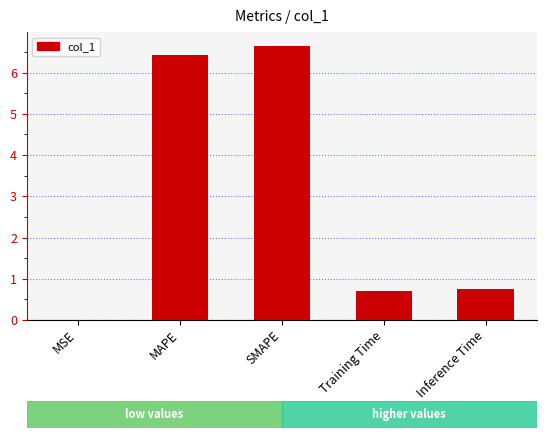

The chart shows a value of 0.7 at Training Time. True or false?

True